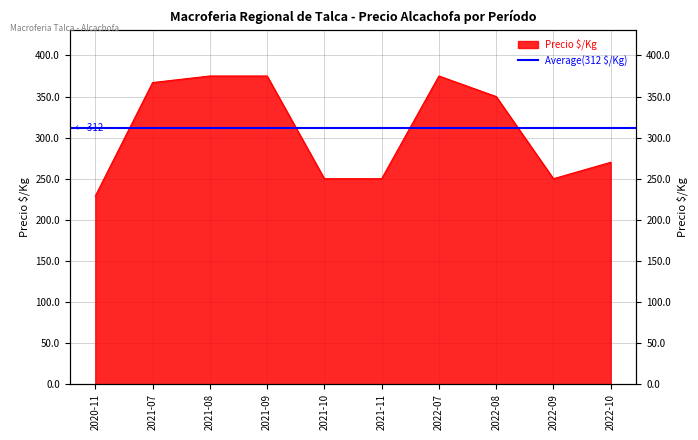

Reading left to right, transcribe all the data shown in this chart.

229	367	375	375	250	250	375	350	250	270